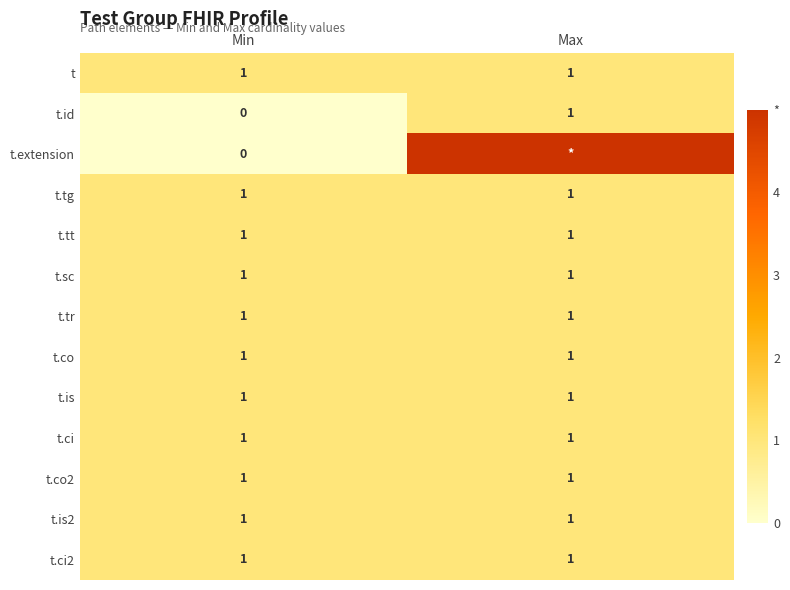

Which has a higher value, Max or Min?

Max